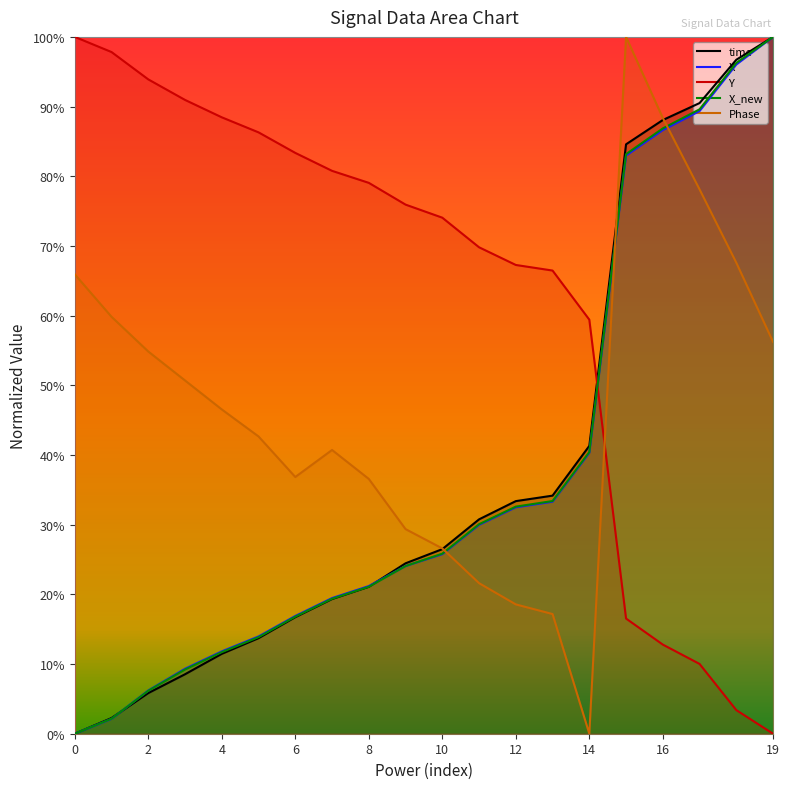

What are all the series names shown in the legend?

time, X, Y, X_new, Phase